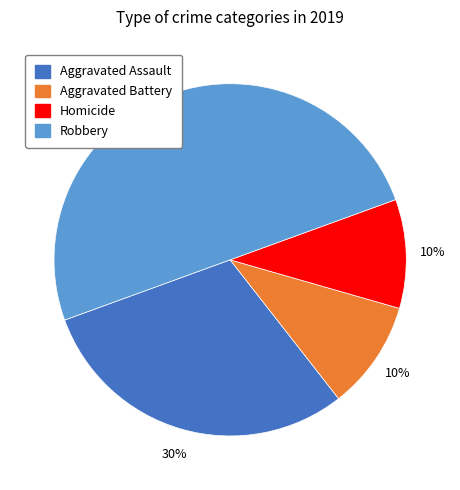

Count the number of slices in the pie.

4